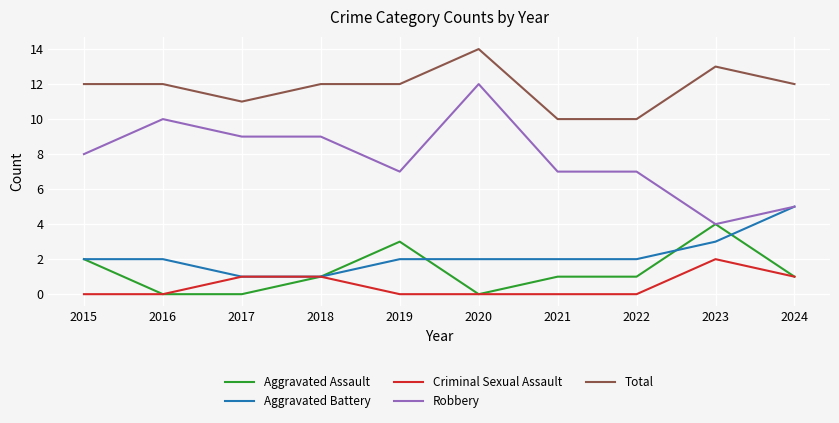

True or false: Total and Aggravated Assault intersect in this chart.

False